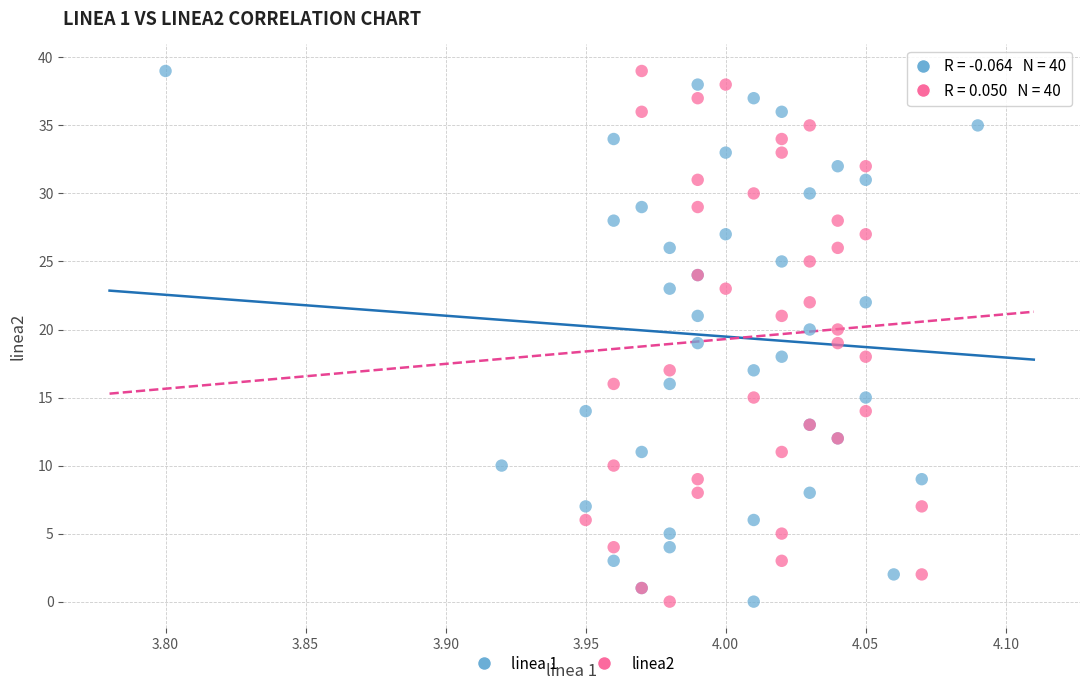

What are all the series names shown in the legend?

linea 1, linea2